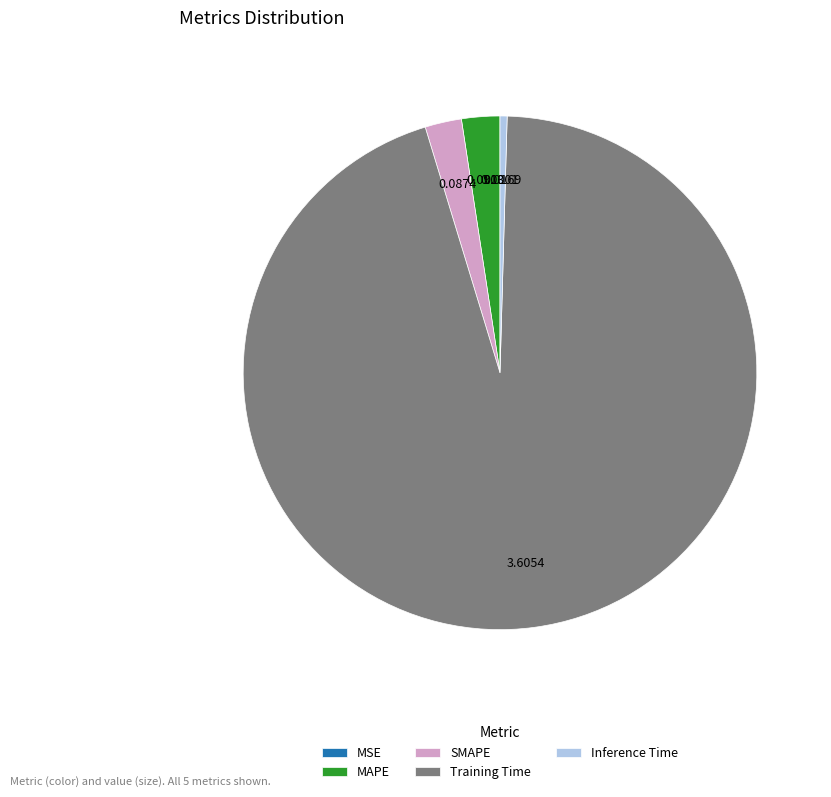

Which slice represents more than half of the pie?

Training Time